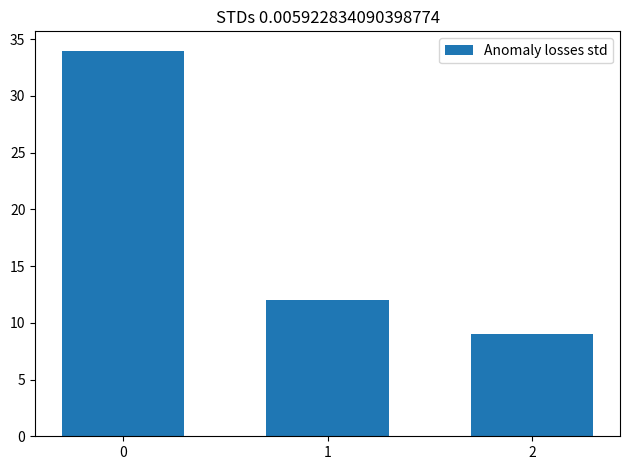

Rank the categories by value from lowest to highest.

2, 1, 0